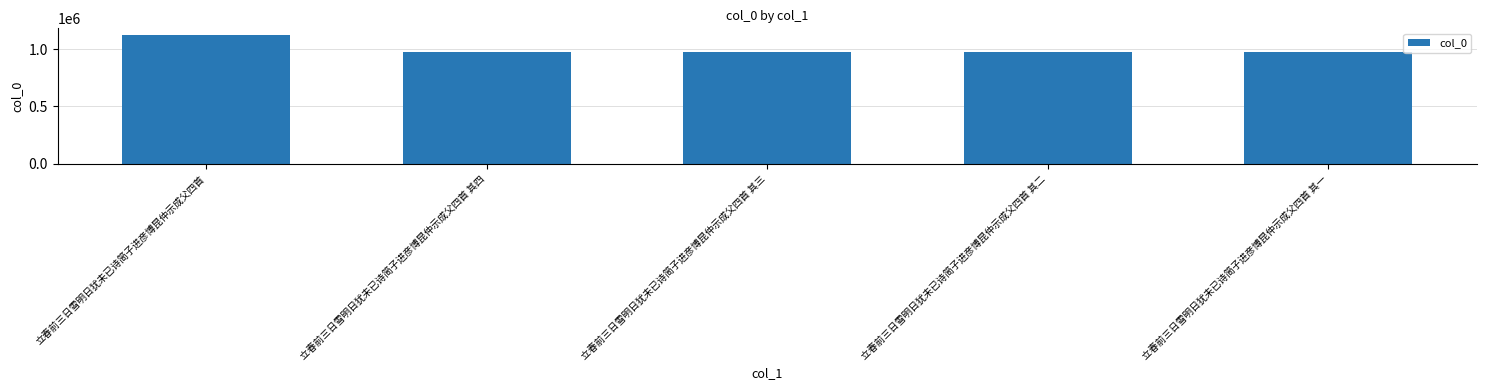

The value at 立春前三日雪明日犹未已诗简子进彦博昆仲示成父四首 其三 is 1274947. True or false?

False